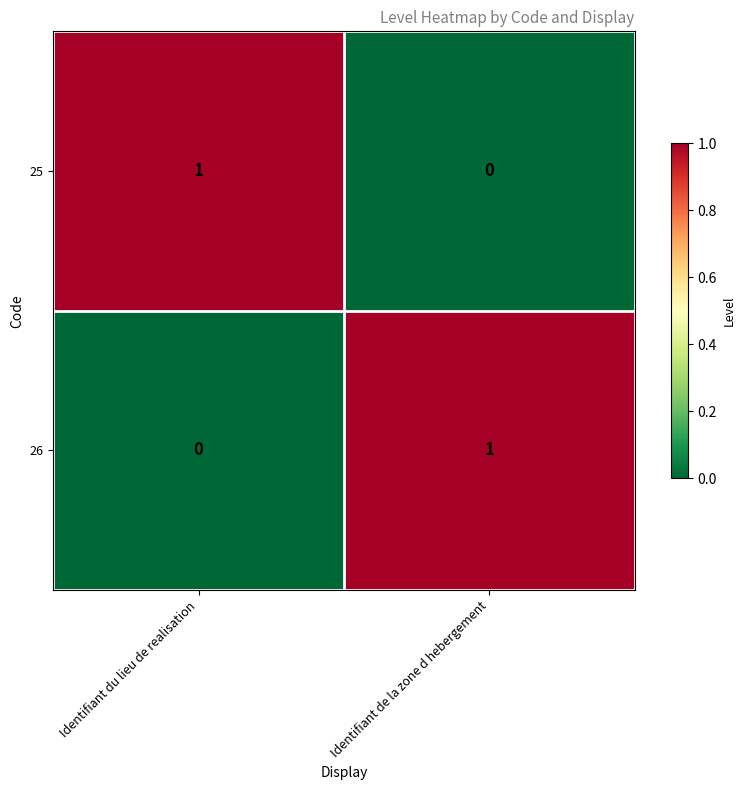

At Identifiant du lieu de realisation, list the series in order from smallest to largest.

26, 25